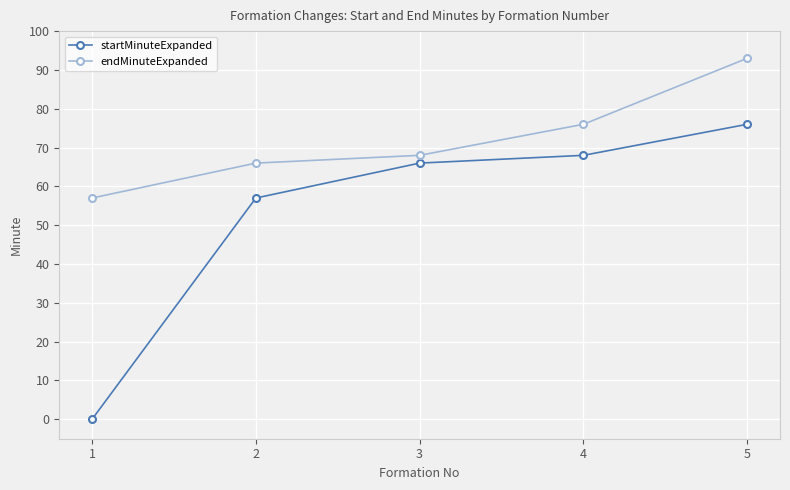

What is the difference between the second highest and second lowest values in the endMinuteExpanded series?

10